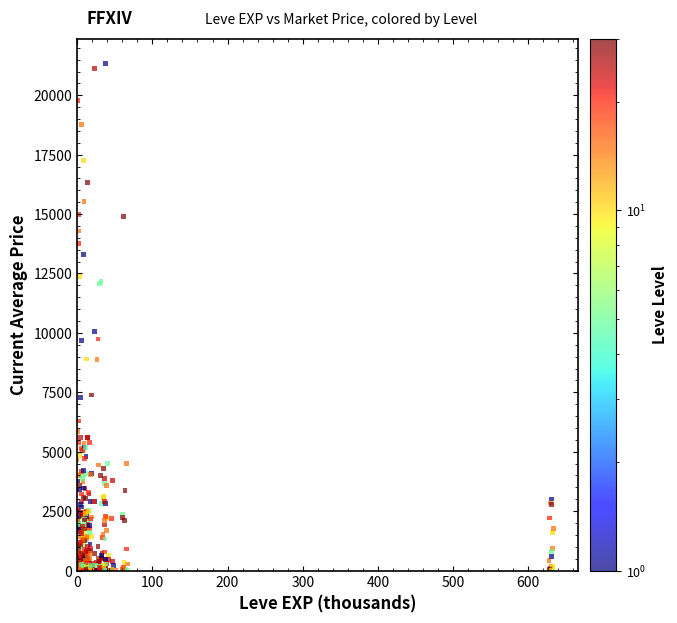

What is the range of Y values (max minus min)?

21322.6